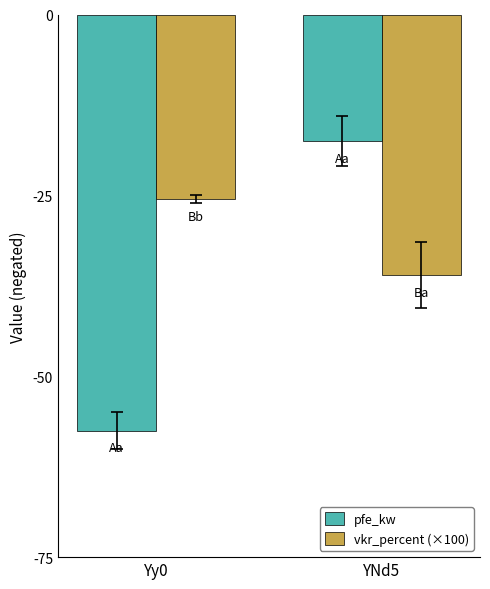

What position from the left is YNd5?

2